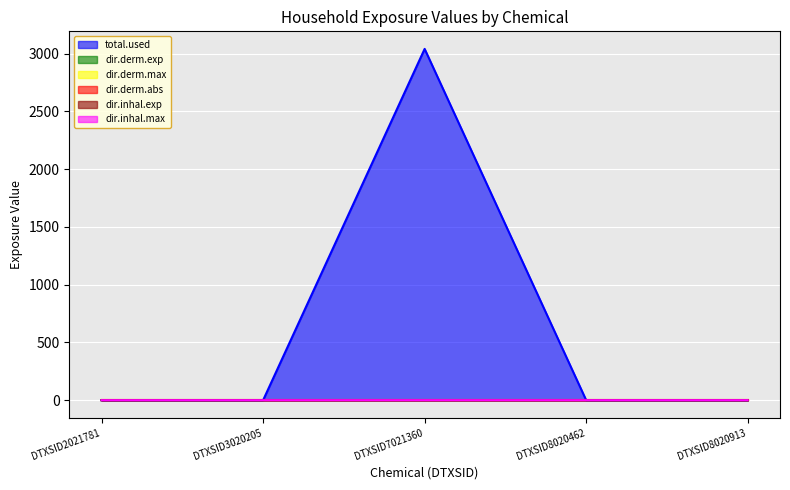

The dir.inhal.max series shows 0.0 at DTXSID3020205. True or false?

True